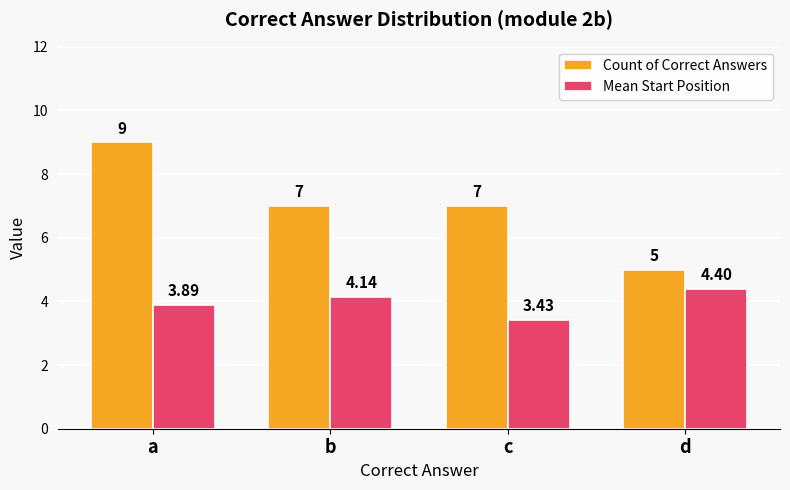

The Count of Correct Answers series shows 7.0 at b. True or false?

True